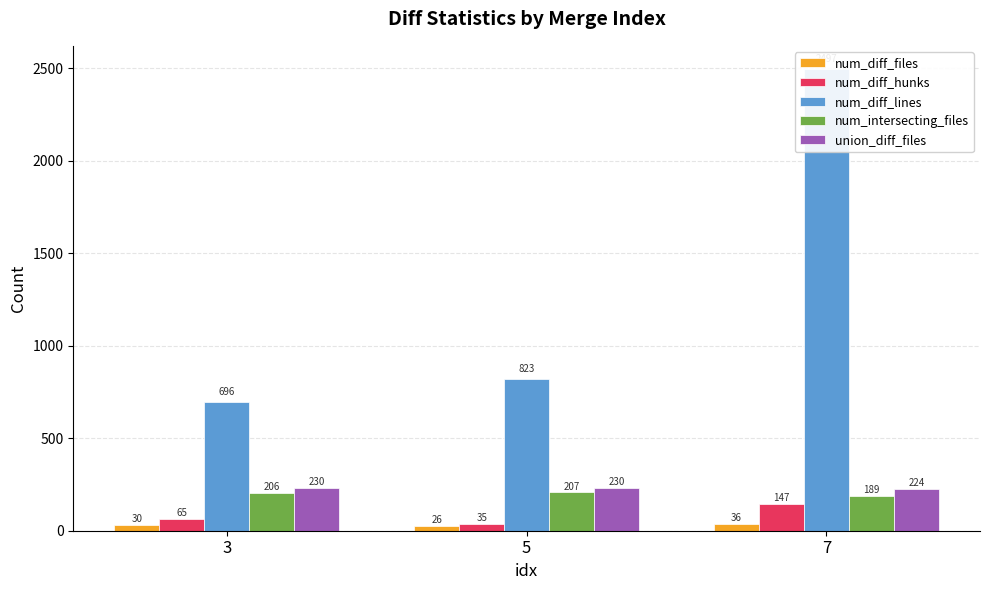

Is the value of num_diff_files at 3 greater than the value of num_diff_hunks at 7?

No